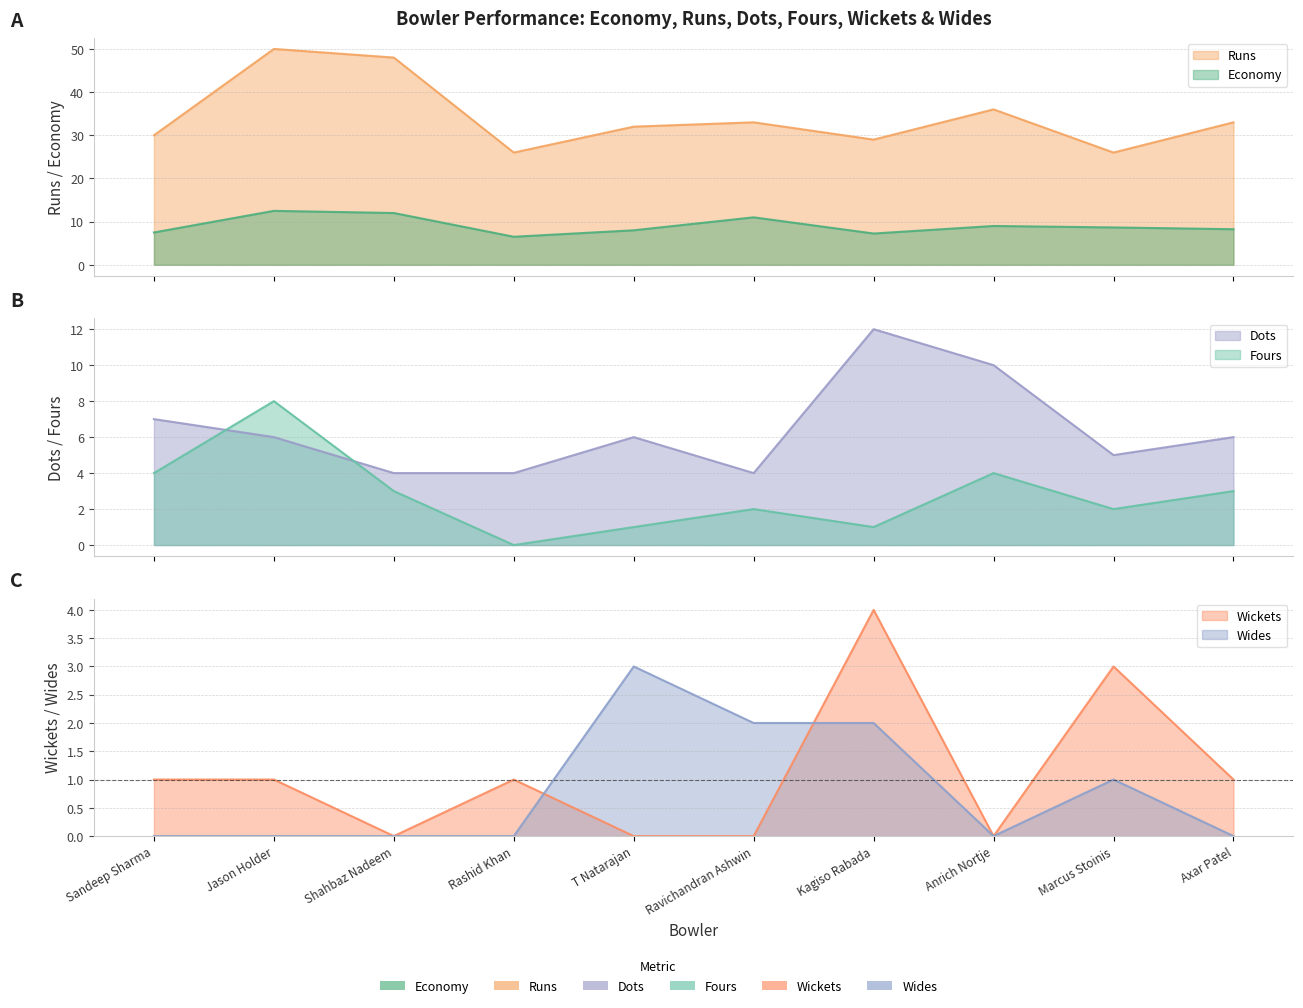

What is the label of the 9th point from the left?

Marcus Stoinis